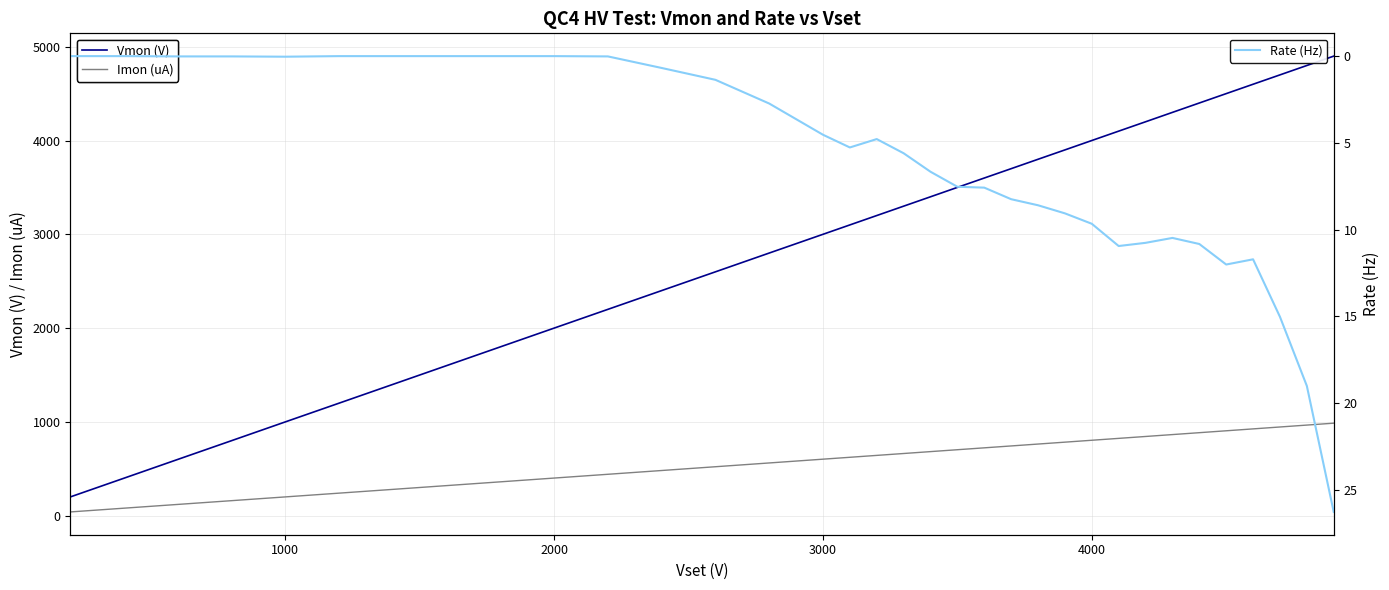

At how many categories does at least one series exceed 749?

31